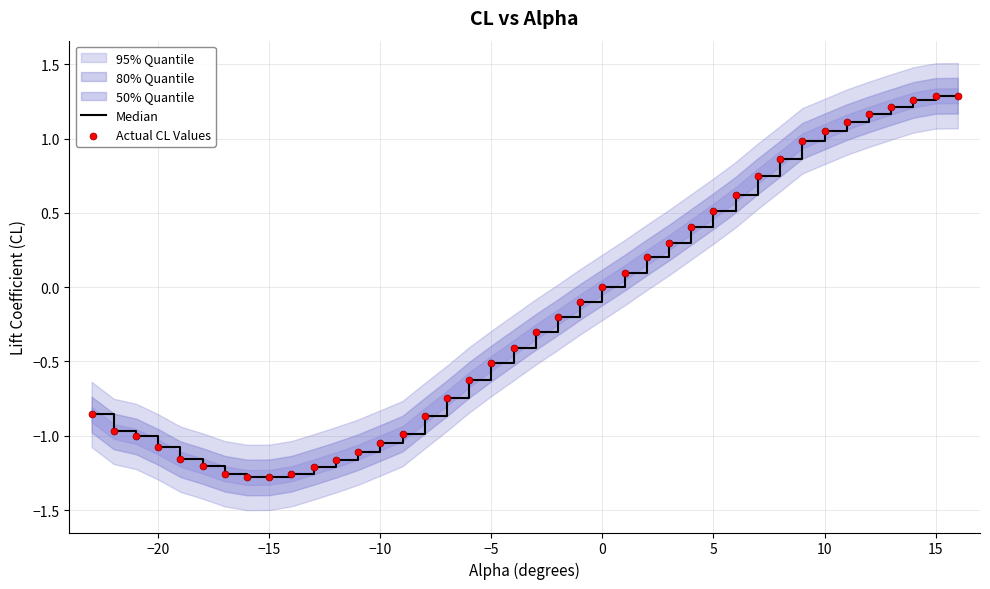

Which series has the largest total across all categories?

Median